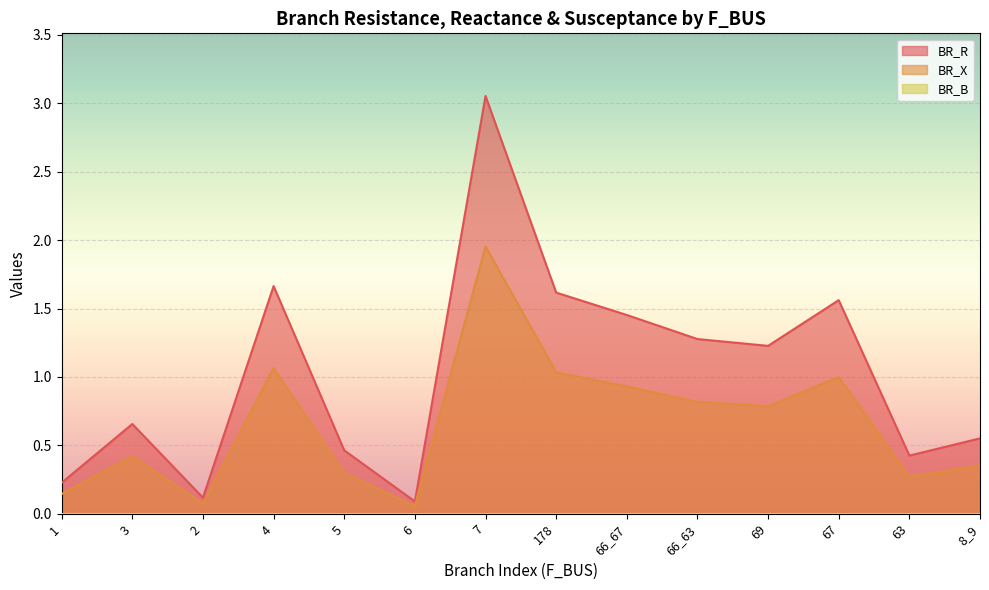

How many data points in BR_R are above 1?

7